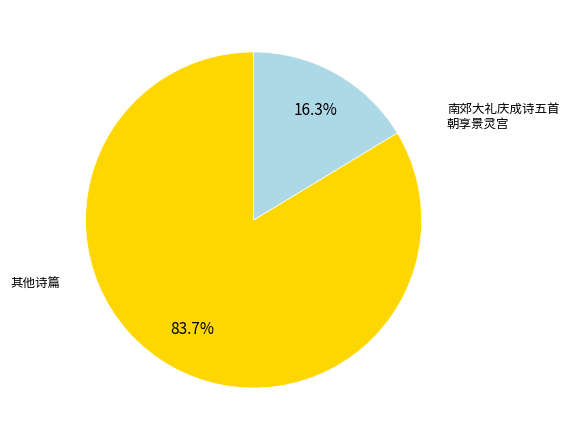

Is there any slice that represents more than half of the pie?

Yes